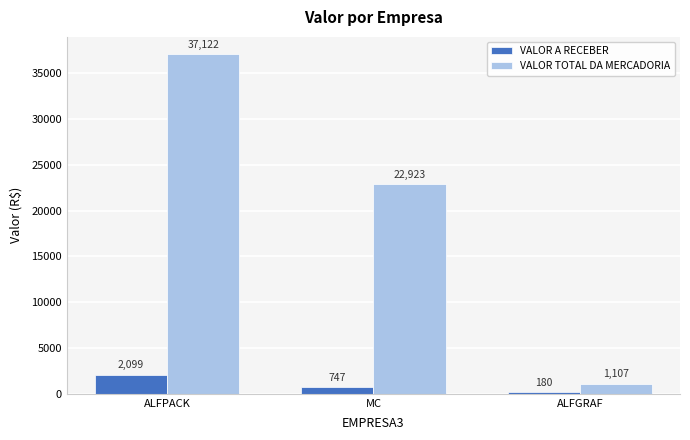

Is the value of VALOR TOTAL DA MERCADORIA at ALFGRAF greater than the value of VALOR A RECEBER at MC?

Yes